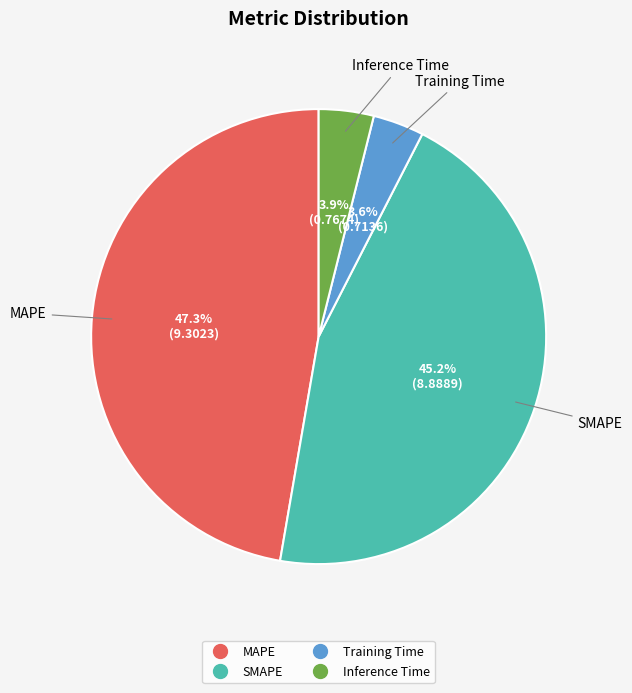

Which slice is the largest?

MAPE